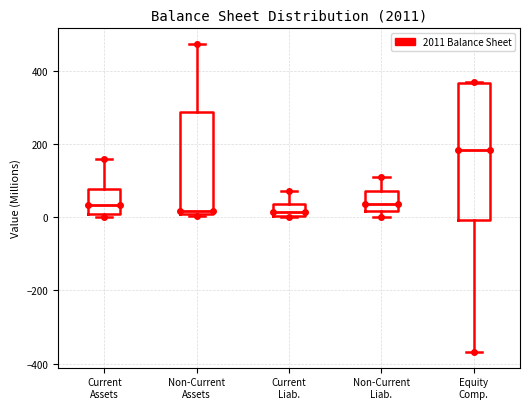

Which box's median line is the highest?

Equity Comp.